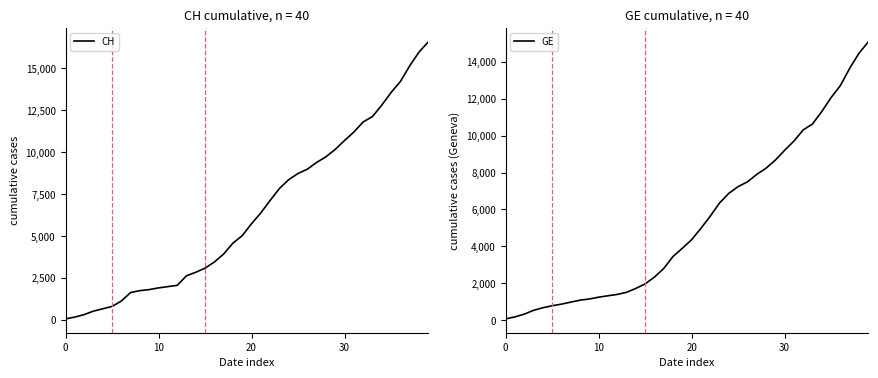

What is the greatest value displayed?

16574